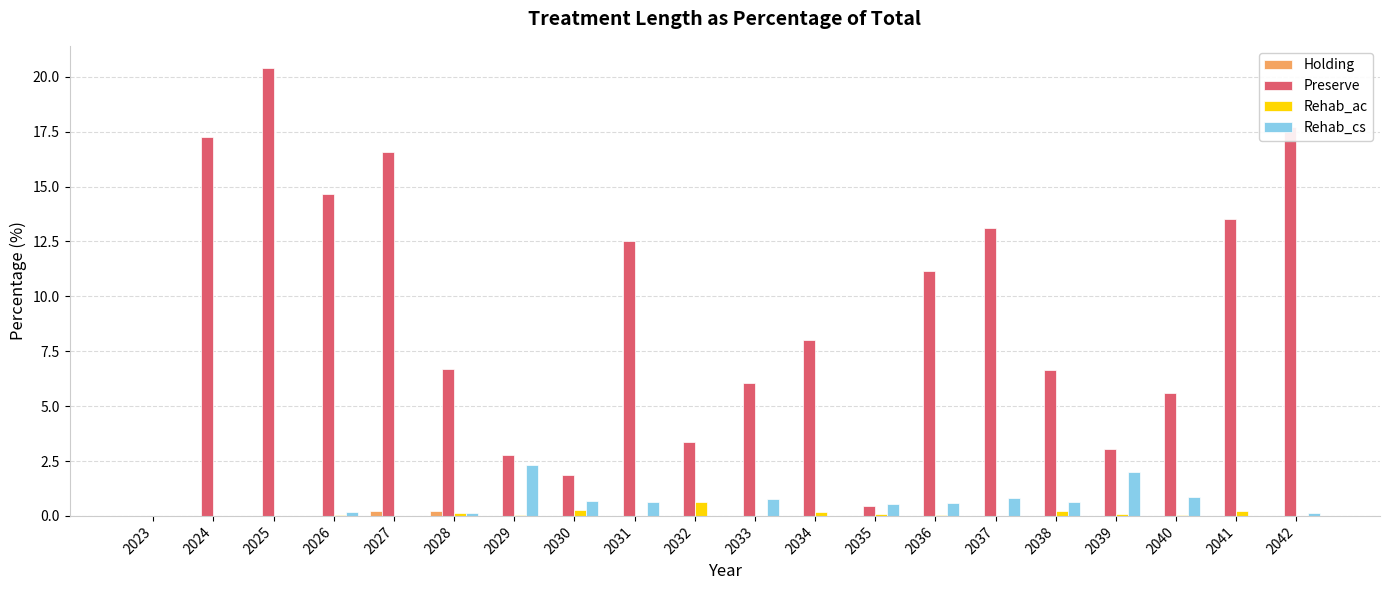

Which series changed the most between 2035 and 2042?

Preserve